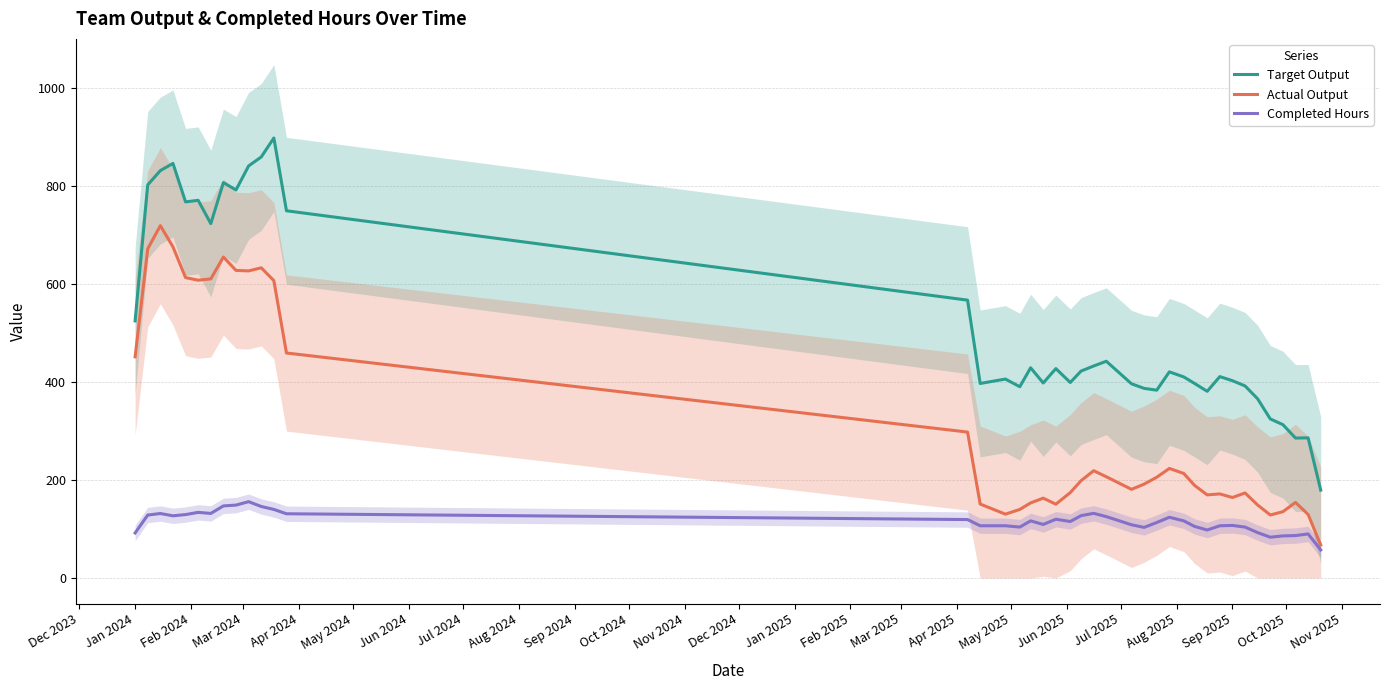

True or false: Target Output and Actual Output intersect in this chart.

False